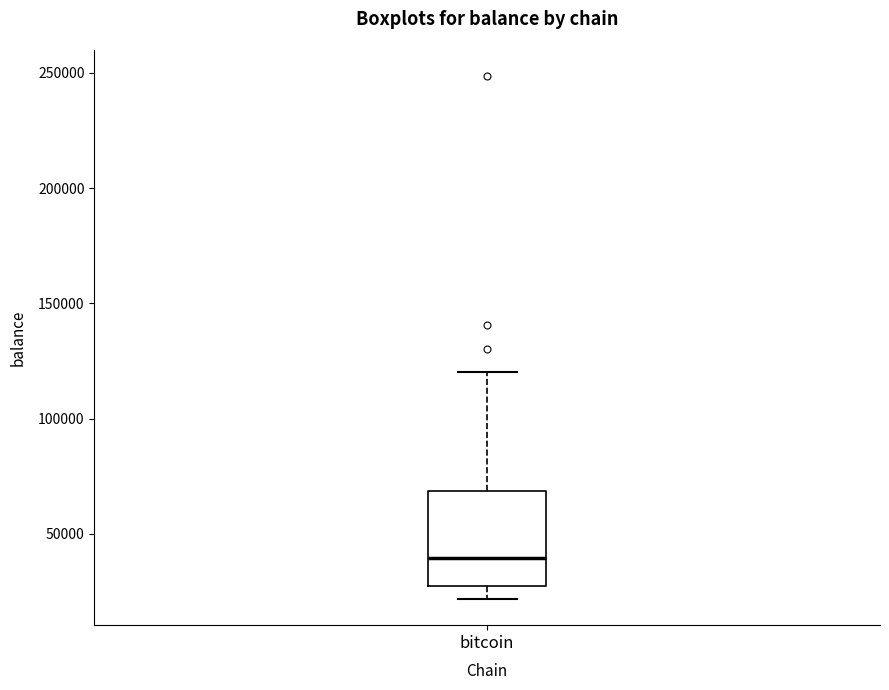

Transcribe this box plot: give where the median line is, the range the box spans, and where the two whiskers end, as read against the y-axis. The values are not printed on the chart, so give them approximately, as read against the axis.

median 40000, box 25000 to 70000, whiskers 20000 to 120000